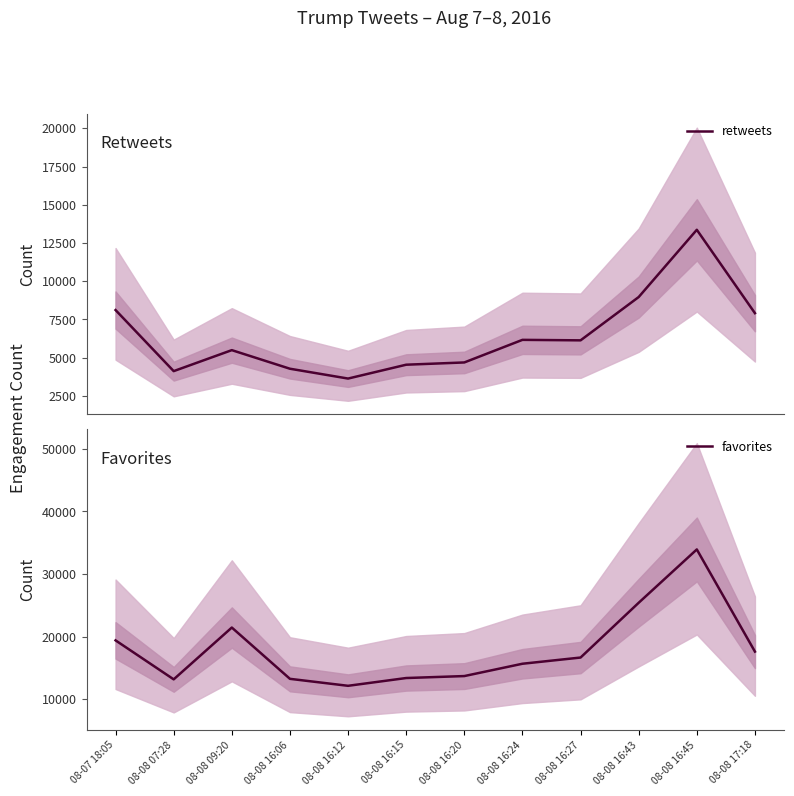

What is the sum of the retweets values at 08-07 18:05 and 08-08 07:28?

12239